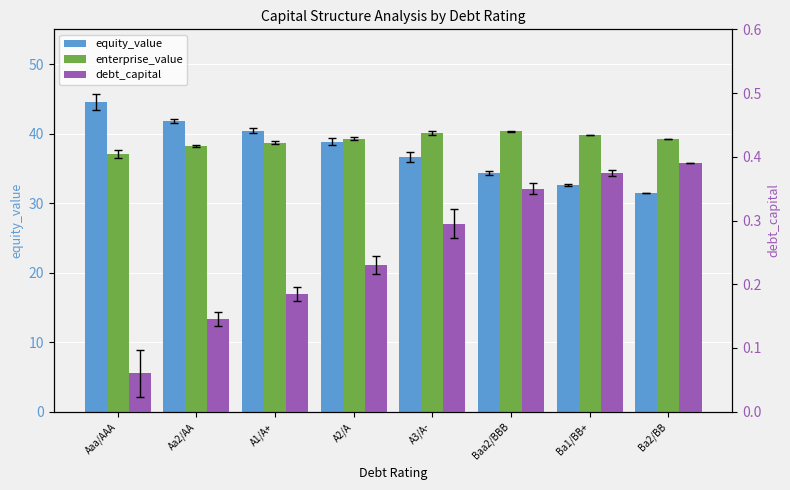

At A3/A-, list the series in order from largest to smallest.

enterprise_value, equity_value, debt_capital